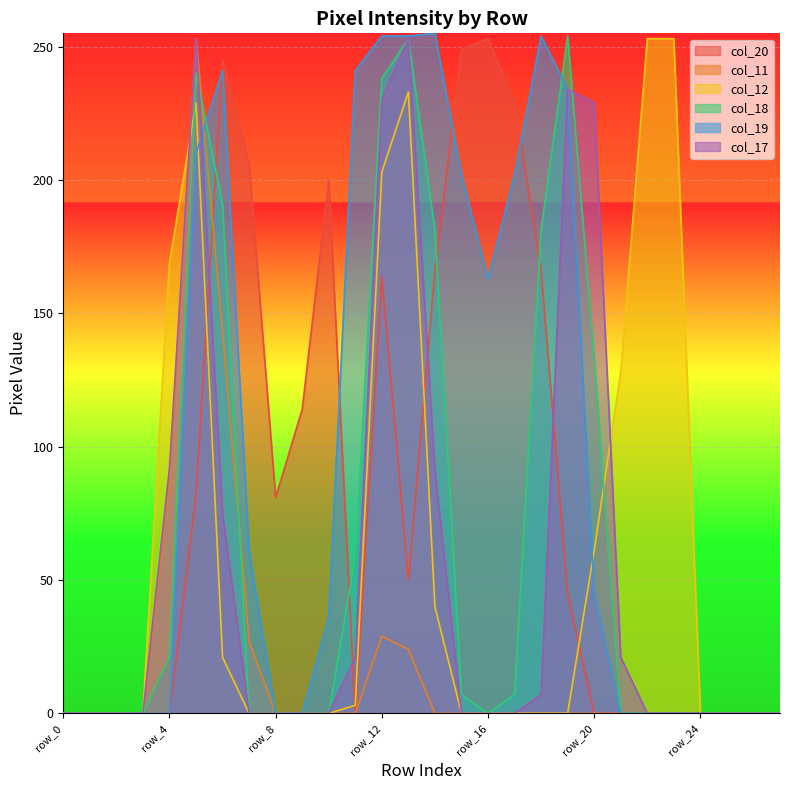

Count the number of categories in the chart.

28